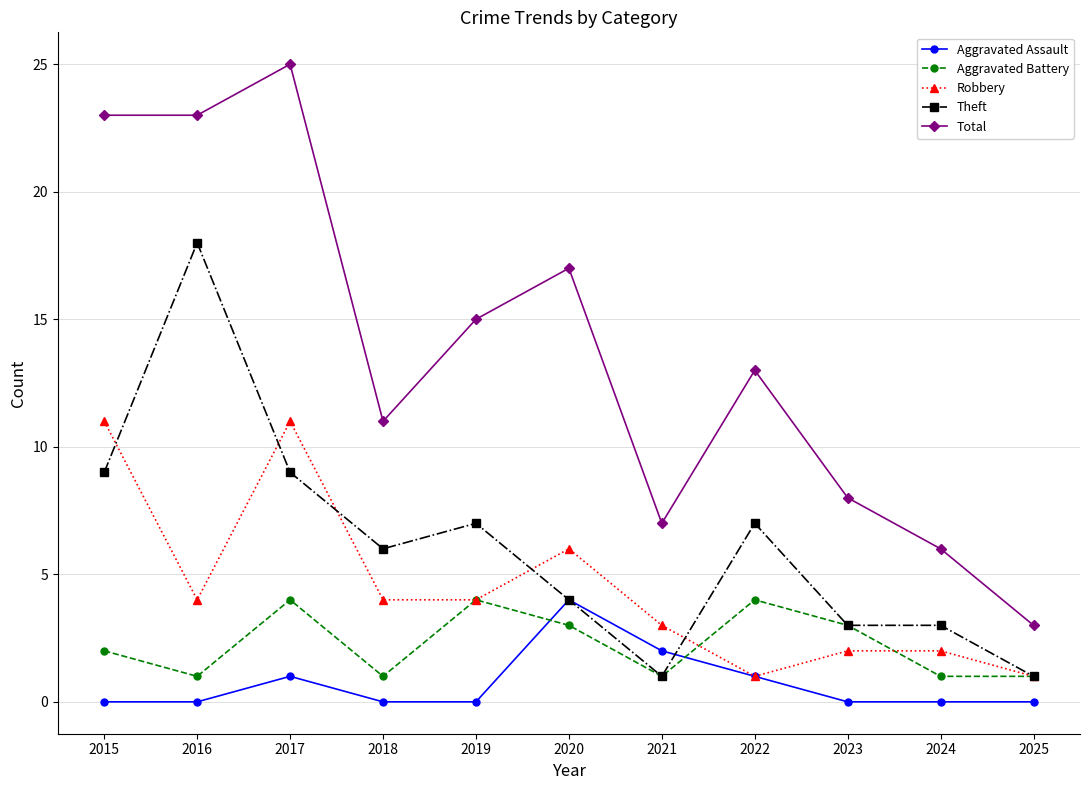

Which series has the largest range (max minus min)?

Total